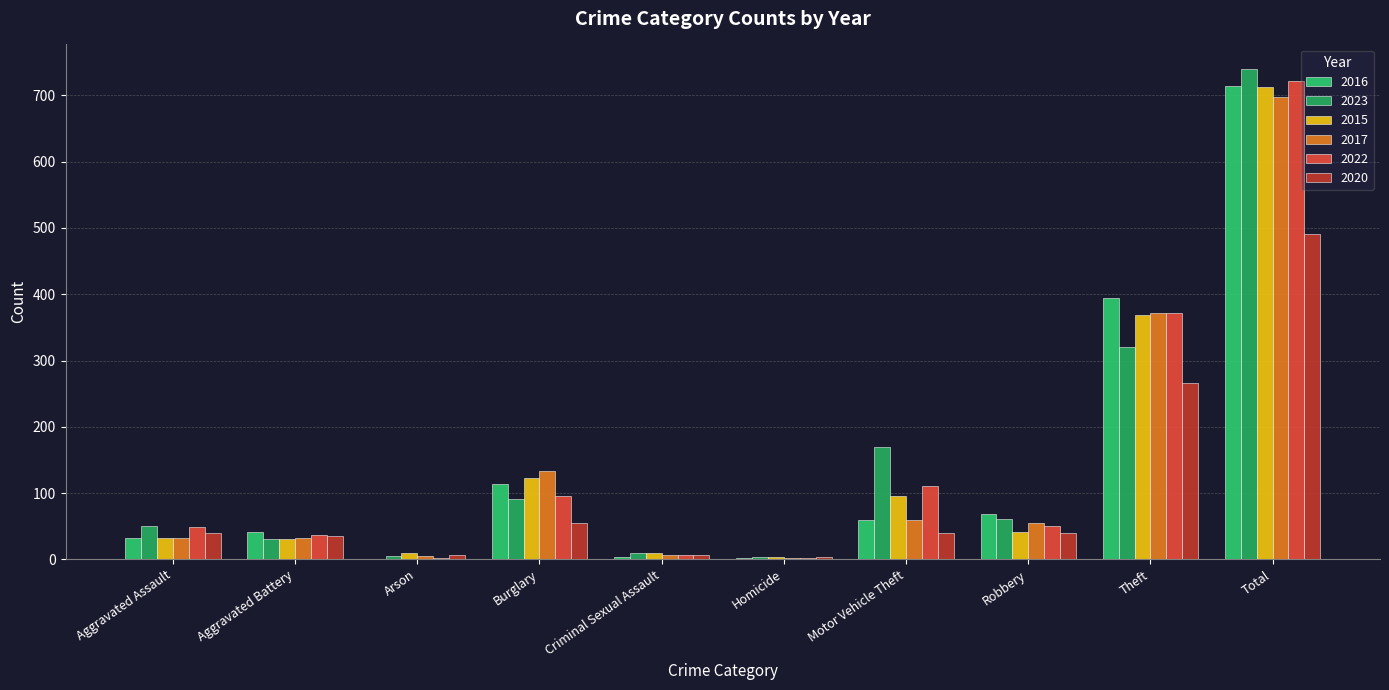

Are the bars grouped side by side (vs. stacked)?

Yes